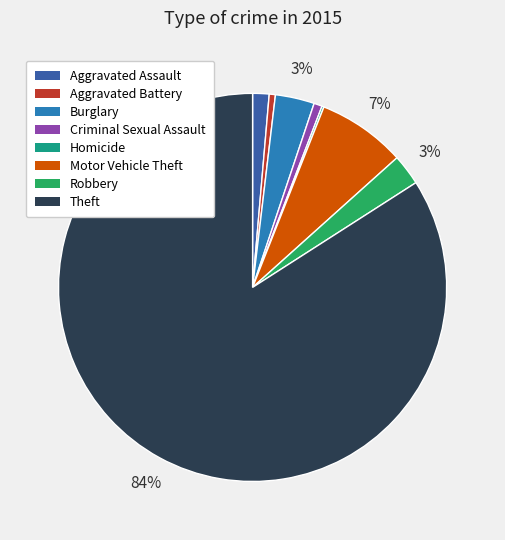

True or false: Aggravated Assault accounts for 1% of the total.

True